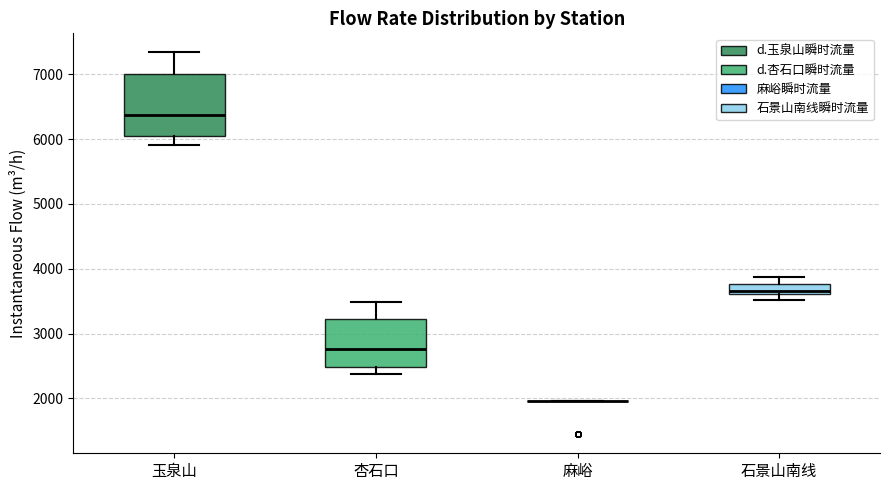

Comparing the boxes themselves (not the whiskers), which one is the tallest?

玉泉山